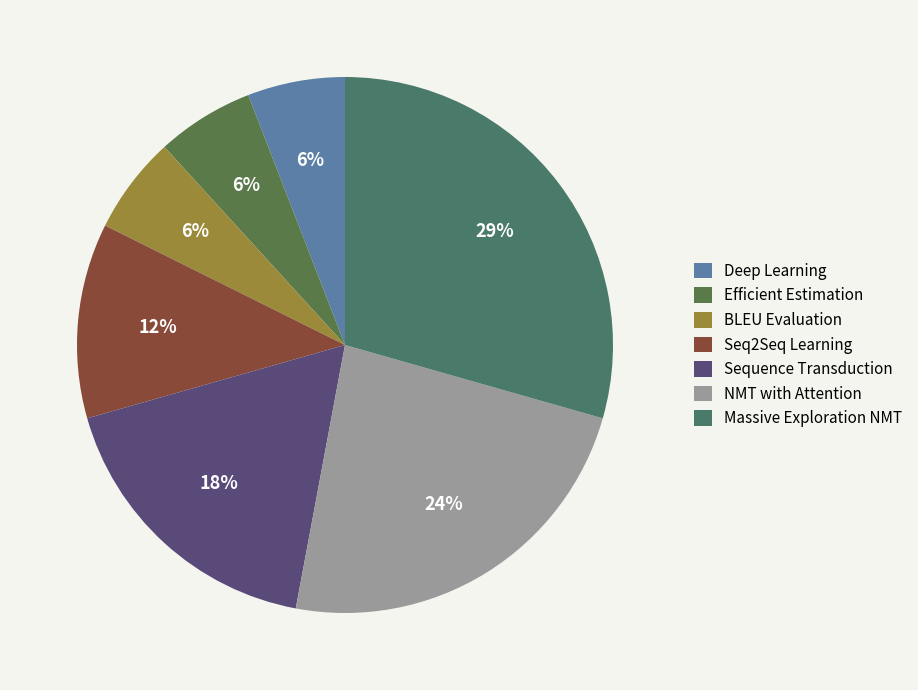

Which slice is the smallest?

Deep Learning